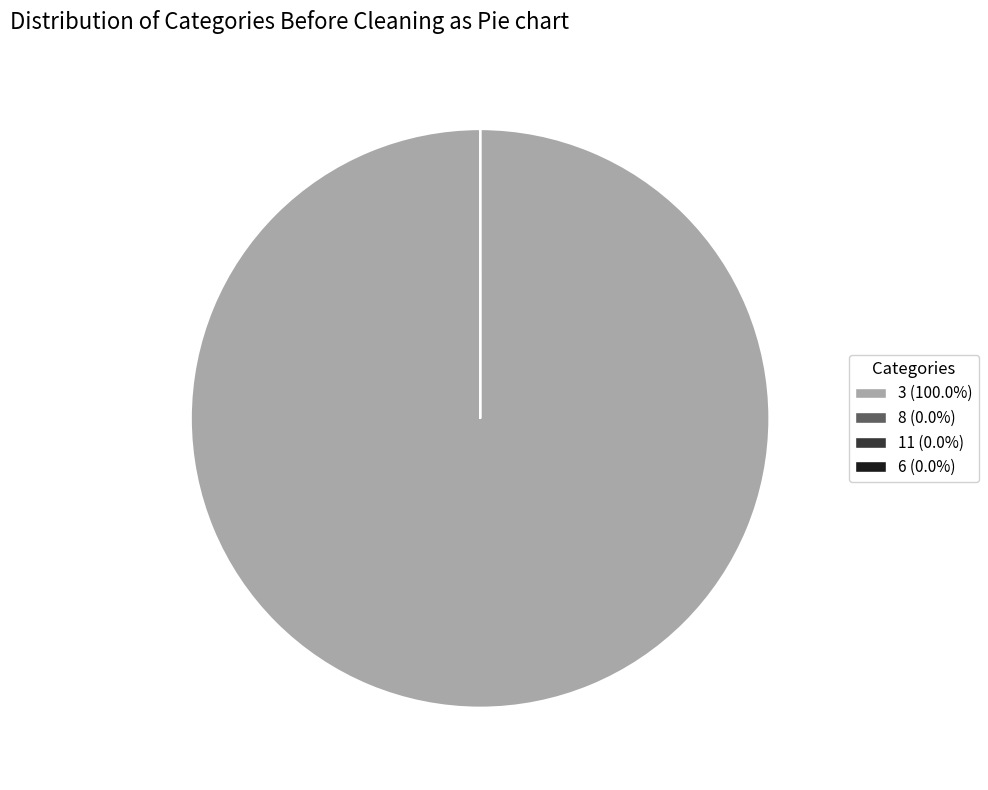

Which slice is the largest?

3